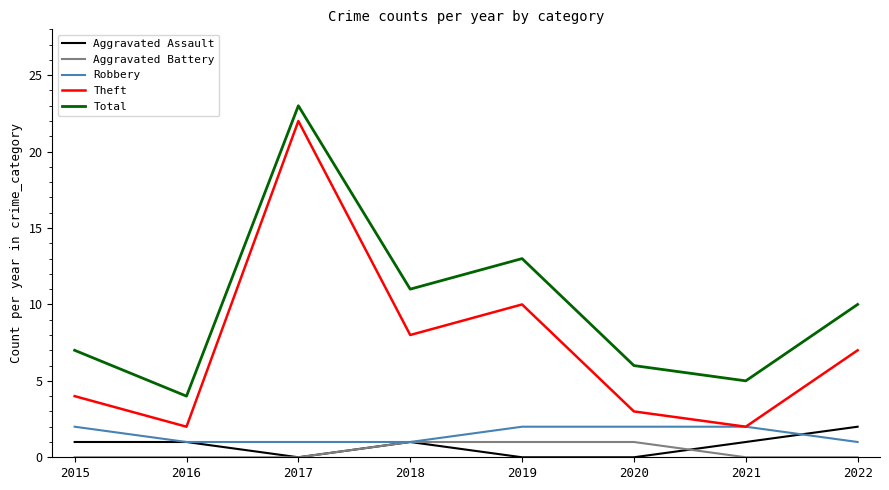

At which label does Aggravated Assault reach its peak?

2022